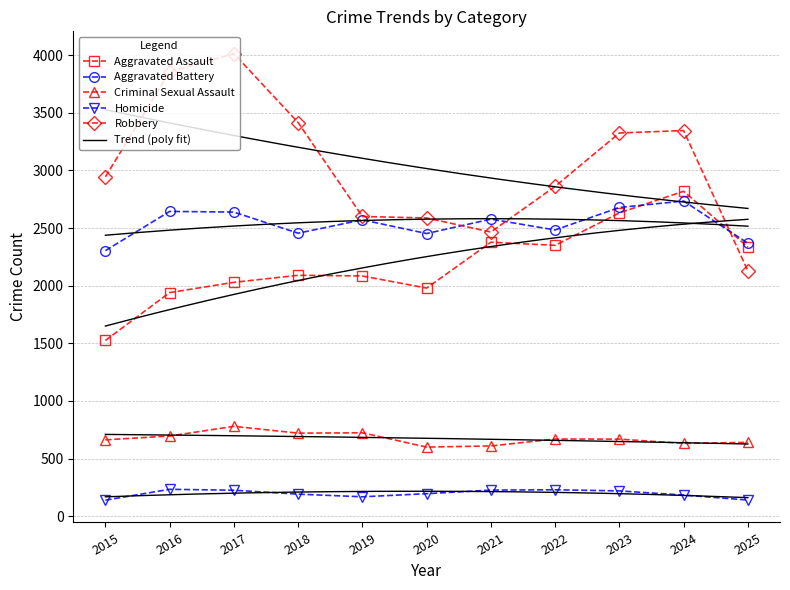

True or false: Aggravated Assault and Criminal Sexual Assault cross at least once.

False